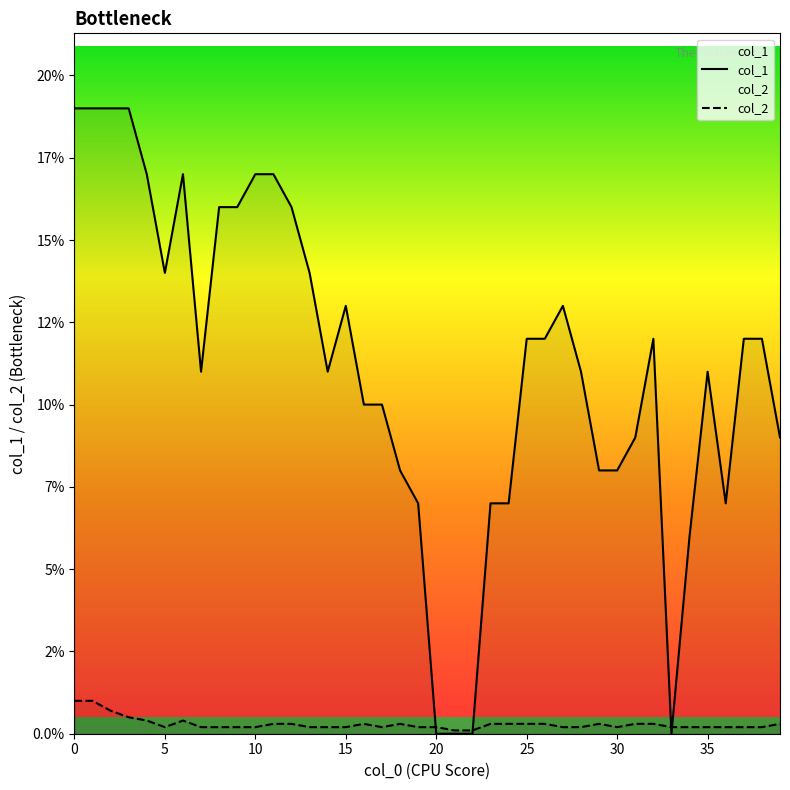

The col_2 series shows 0.5 at 29. True or false?

False